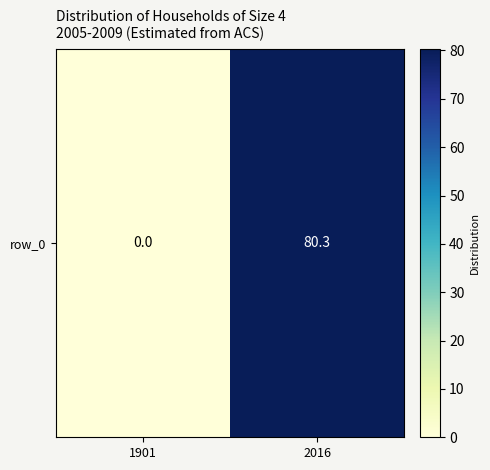

Reading left to right, list all the values displayed in this chart.

1901=0.0	2016=80.3